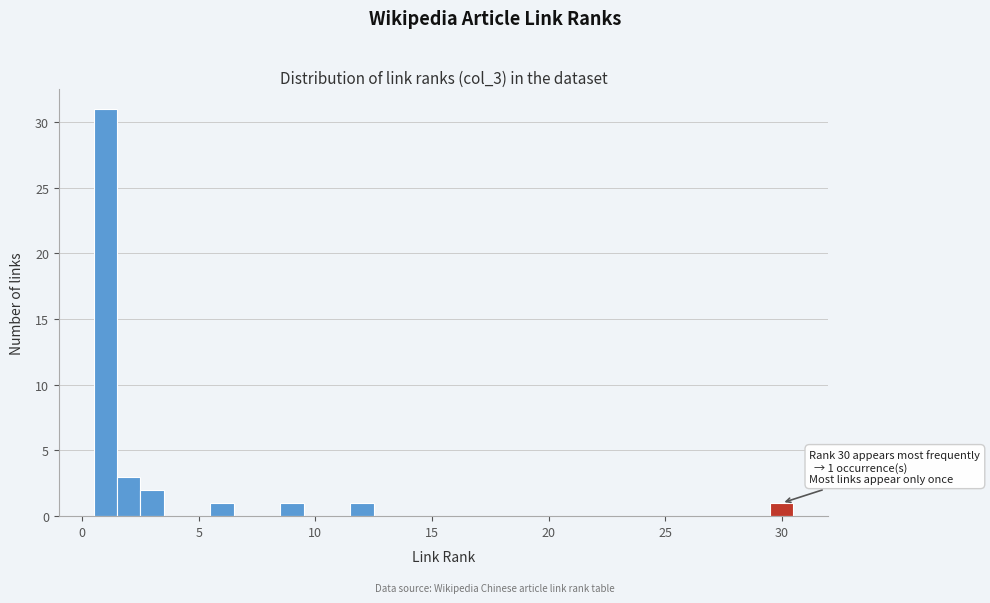

Read against the x-axis, roughly where is the centre of the tallest bar?

1.0